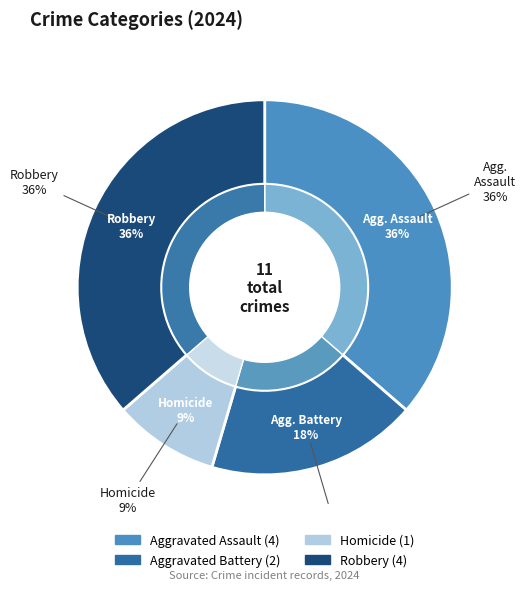

Rank the categories by value from lowest to highest.

Homicide, Aggravated Battery, Aggravated Assault, Robbery